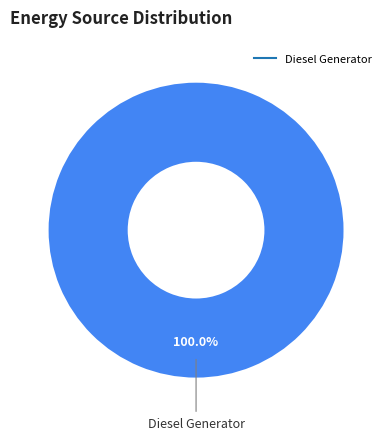

Is there a majority slice in this chart?

Yes